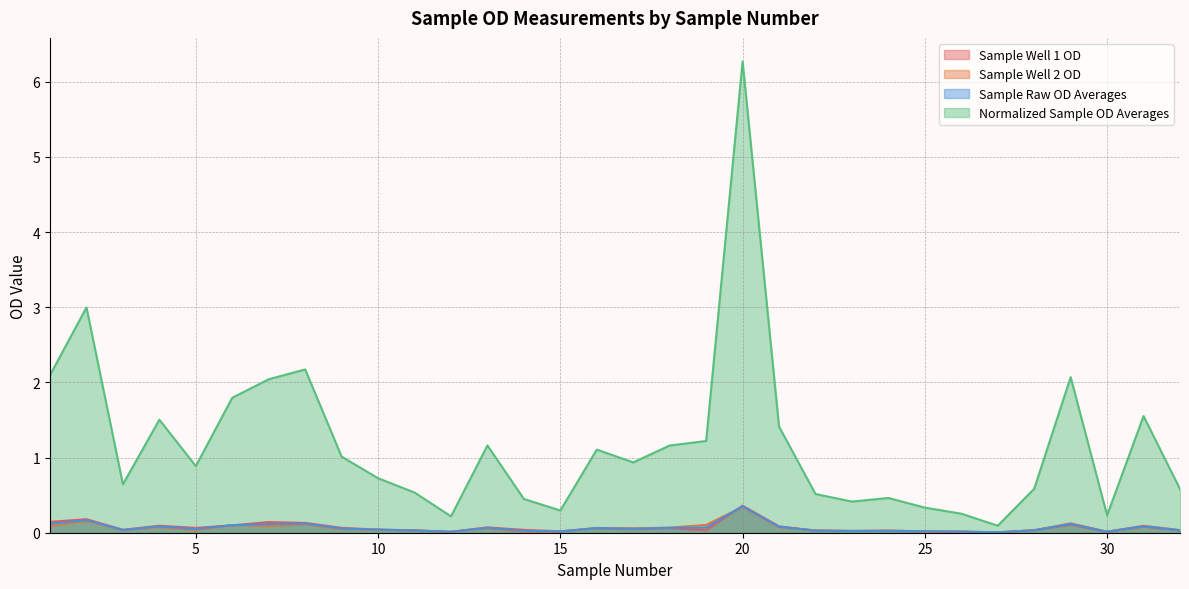

Reading left to right, extract all data points from this chart.

Sample Well 1 OD: 0.1	0.2	0.0	0.1	0.1	0.1	0.1	0.1	0.1	0.0	0.0	0.0	0.1	0.0	0.0	0.1	0.0	0.1	0.0	0.4	0.1	0.0	0.0	0.0	0.0	0.0	0.0	0.0	0.1	0.0	0.1	0.0
Sample Well 2 OD: 0.1	0.2	0.0	0.1	0.0	0.1	0.1	0.1	0.0	0.0	0.0	0.0	0.1	0.0	0.0	0.1	0.1	0.1	0.1	0.3	0.1	0.0	0.0	0.0	0.0	0.0	0.0	0.0	0.1	0.0	0.1	0.0
Sample Raw OD Averages: 0.1	0.2	0.0	0.1	0.0	0.1	0.1	0.1	0.1	0.0	0.0	0.0	0.1	0.0	0.0	0.1	0.1	0.1	0.1	0.4	0.1	0.0	0.0	0.0	0.0	0.0	0.0	0.0	0.1	0.0	0.1	0.0
Normalized Sample OD Averages: 2.1	3.0	0.6	1.5	0.9	1.8	2.0	2.2	1.0	0.7	0.5	0.2	1.2	0.4	0.3	1.1	0.9	1.2	1.2	6.3	1.4	0.5	0.4	0.5	0.3	0.3	0.1	0.6	2.1	0.2	1.6	0.6